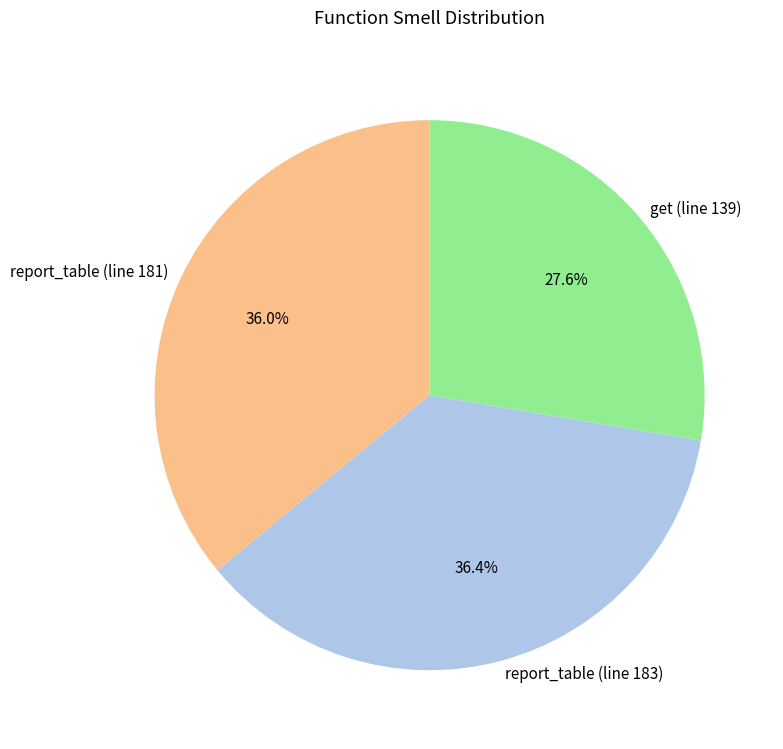

To the nearest percent, what is the difference between the report_table (line 181) and get (line 139) slice percentages?

8%